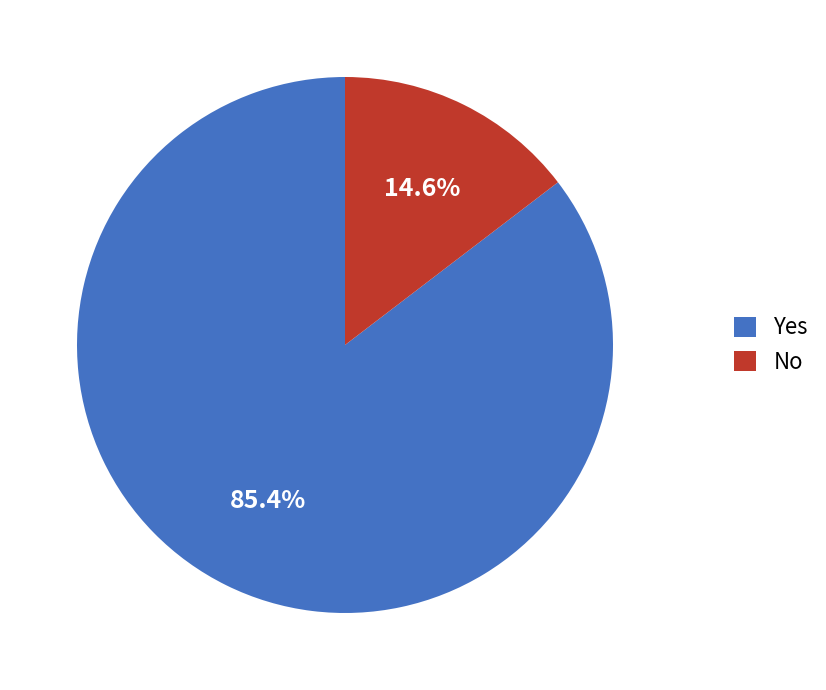

Do Yes and No together represent more than half of the pie?

Yes